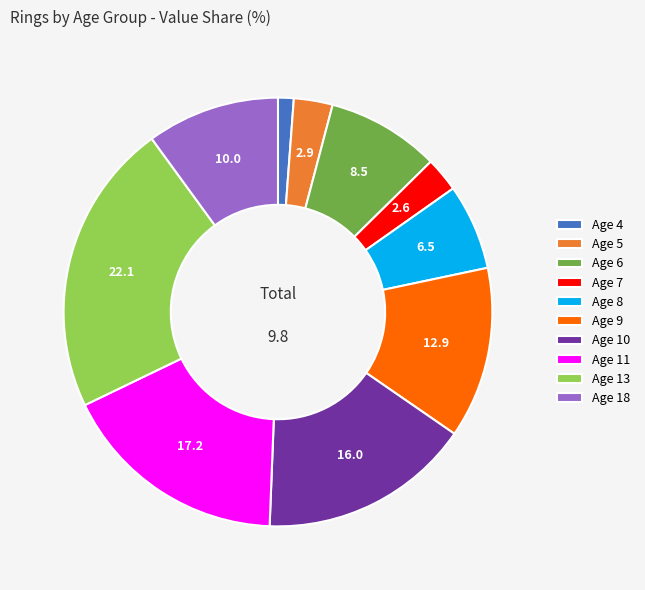

Count the number of slices in the pie.

10